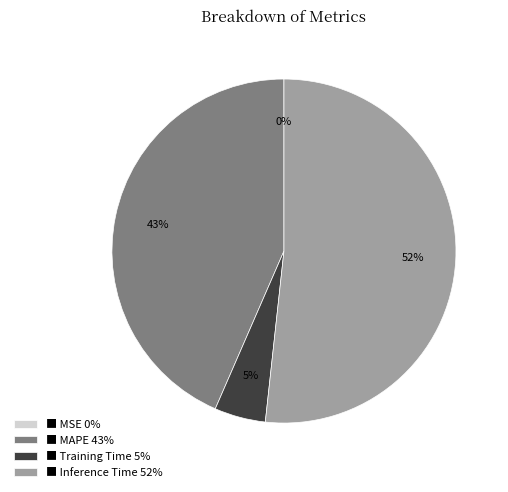

Does ■ MAPE 43% represent more than half of the total?

No